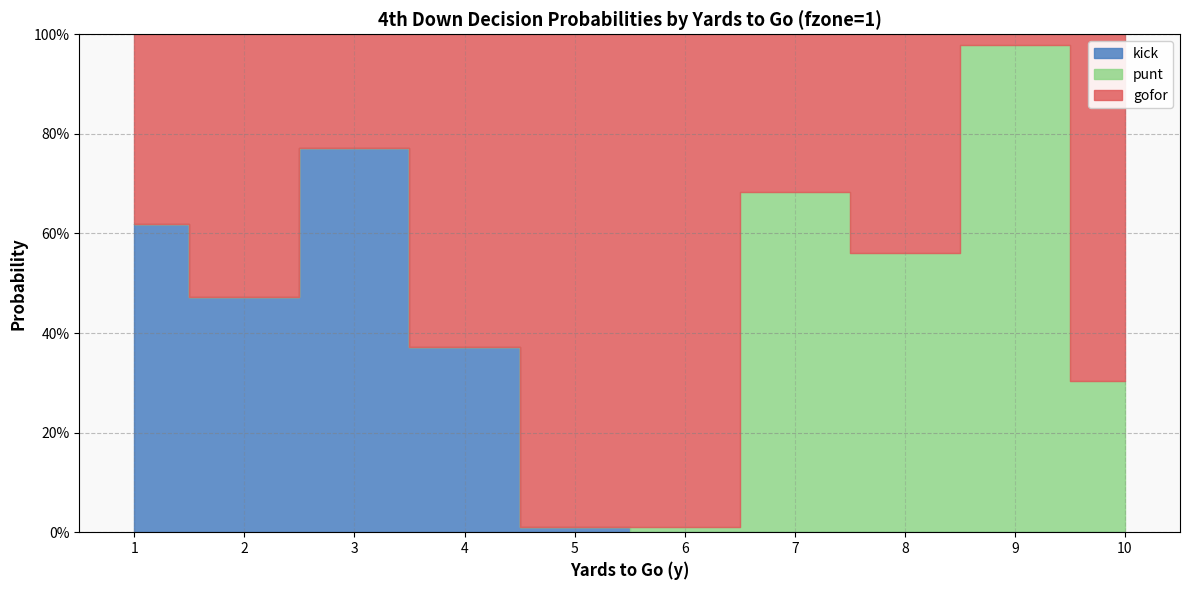

Reading left to right, list all the values displayed in this chart.

gofor: 1=0.4	2=0.5	3=0.2	4=0.6	5=1.0	6=1.0	7=0.3	8=0.4	9=0.0	10=0.7
punt: 1=0.0	2=0.0	3=0.0	4=0.0	5=0.0	6=0.0	7=0.7	8=0.6	9=1.0	10=0.3
kick: 1=0.6	2=0.5	3=0.8	4=0.4	5=0.0	6=0.0	7=0.0	8=0.0	9=0.0	10=0.0